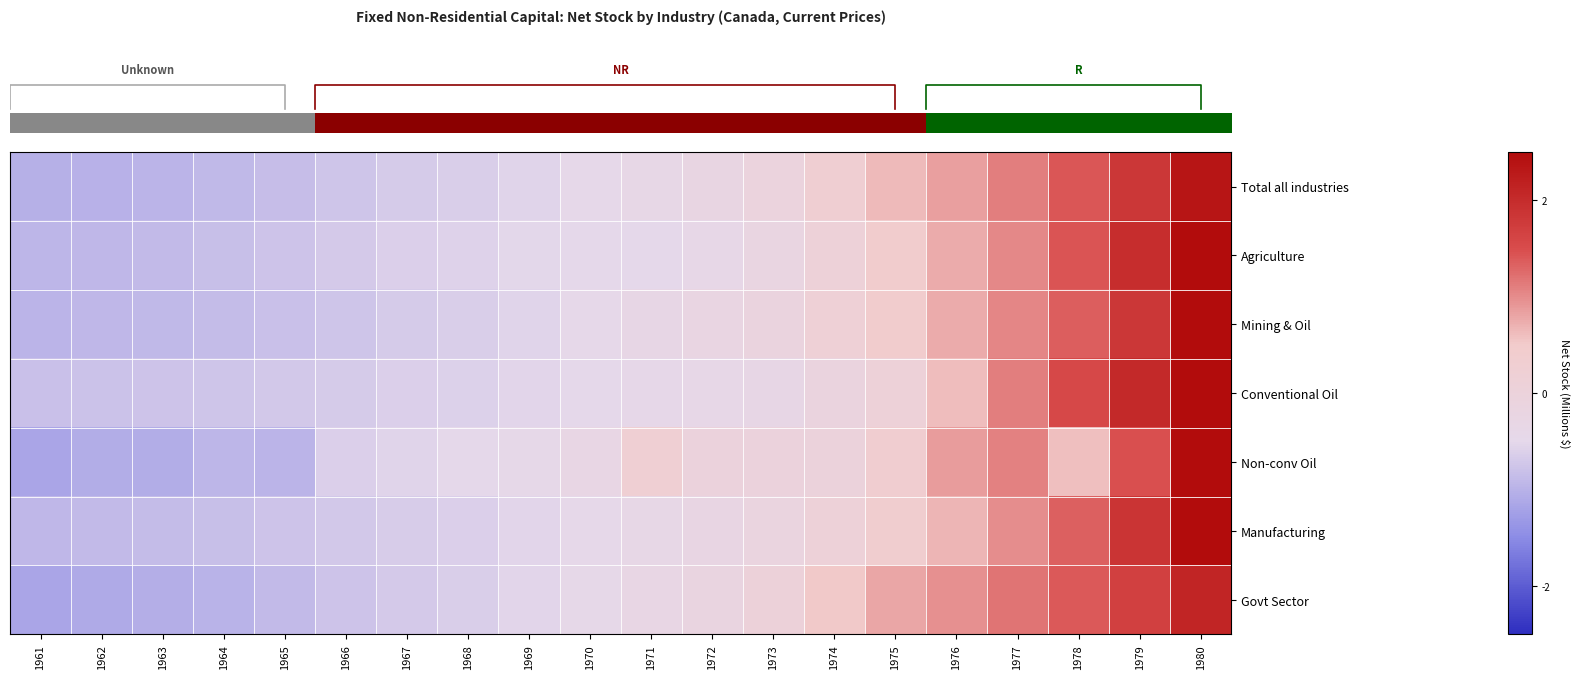

What is the maximum value shown in the chart?

3.0